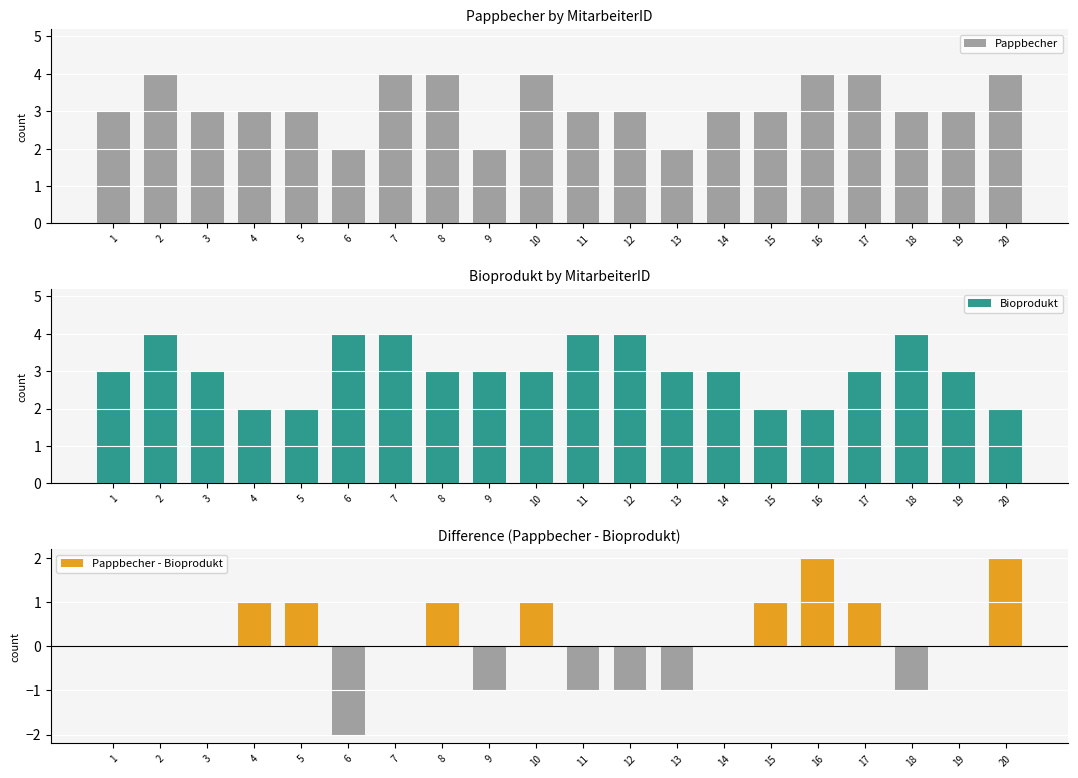

Reading left to right, list all the values displayed in this chart.

Pappbecher: 1=3	2=4	3=3	4=3	5=3	6=2	7=4	8=4	9=2	10=4	11=3	12=3	13=2	14=3	15=3	16=4	17=4	18=3	19=3	20=4
Bioprodukt: 1=3	2=4	3=3	4=2	5=2	6=4	7=4	8=3	9=3	10=3	11=4	12=4	13=3	14=3	15=2	16=2	17=3	18=4	19=3	20=2
Pappbecher - Bioprodukt: 1=0	2=0	3=0	4=1	5=1	6=-2	7=0	8=1	9=-1	10=1	11=-1	12=-1	13=-1	14=0	15=1	16=2	17=1	18=-1	19=0	20=2